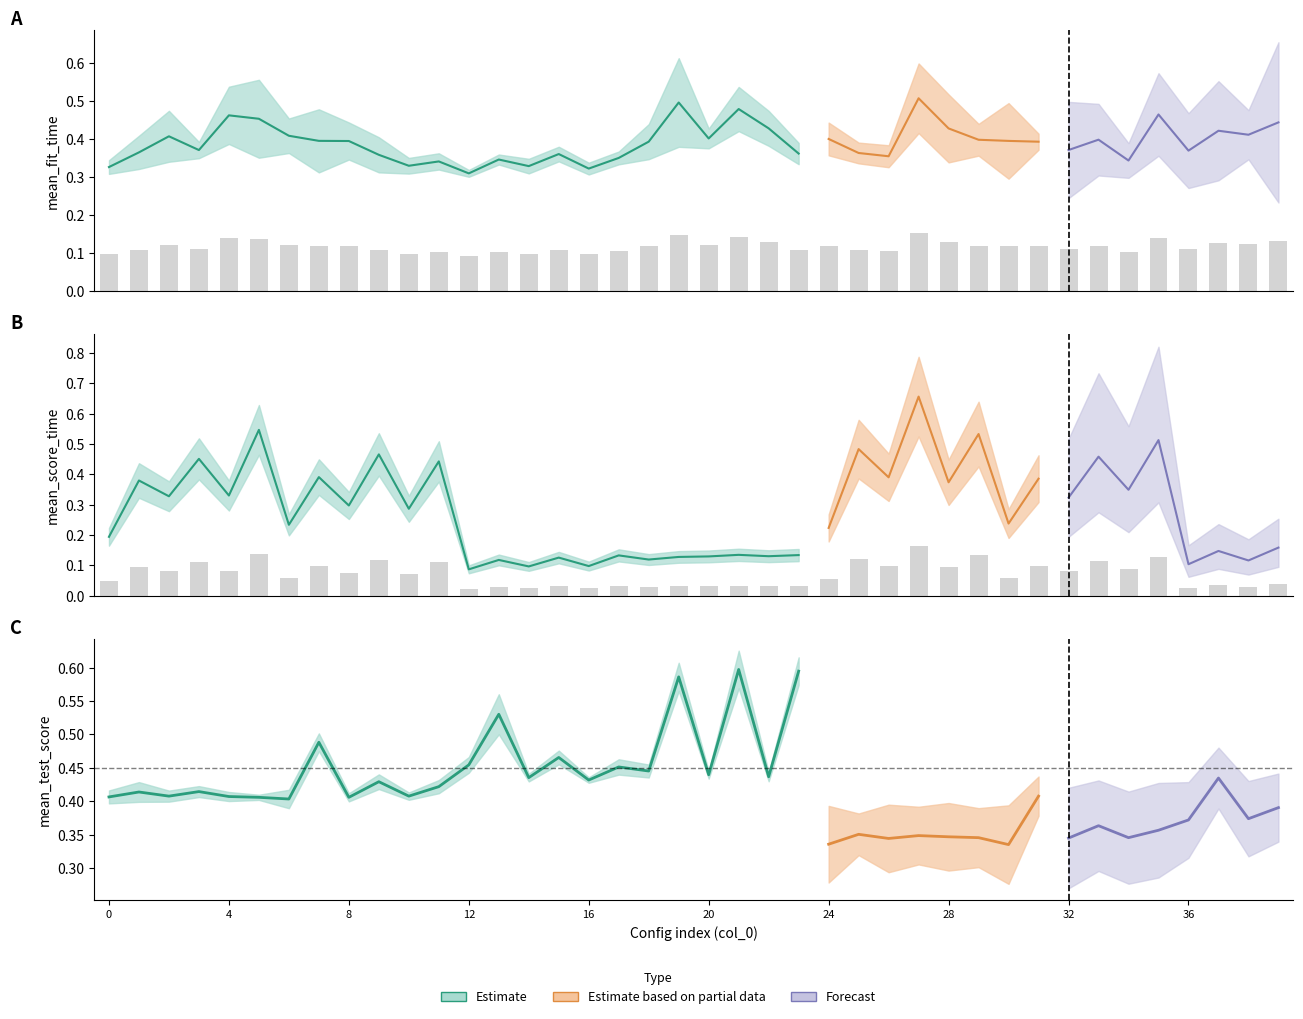

What is the total value across all series at 30?

1.1